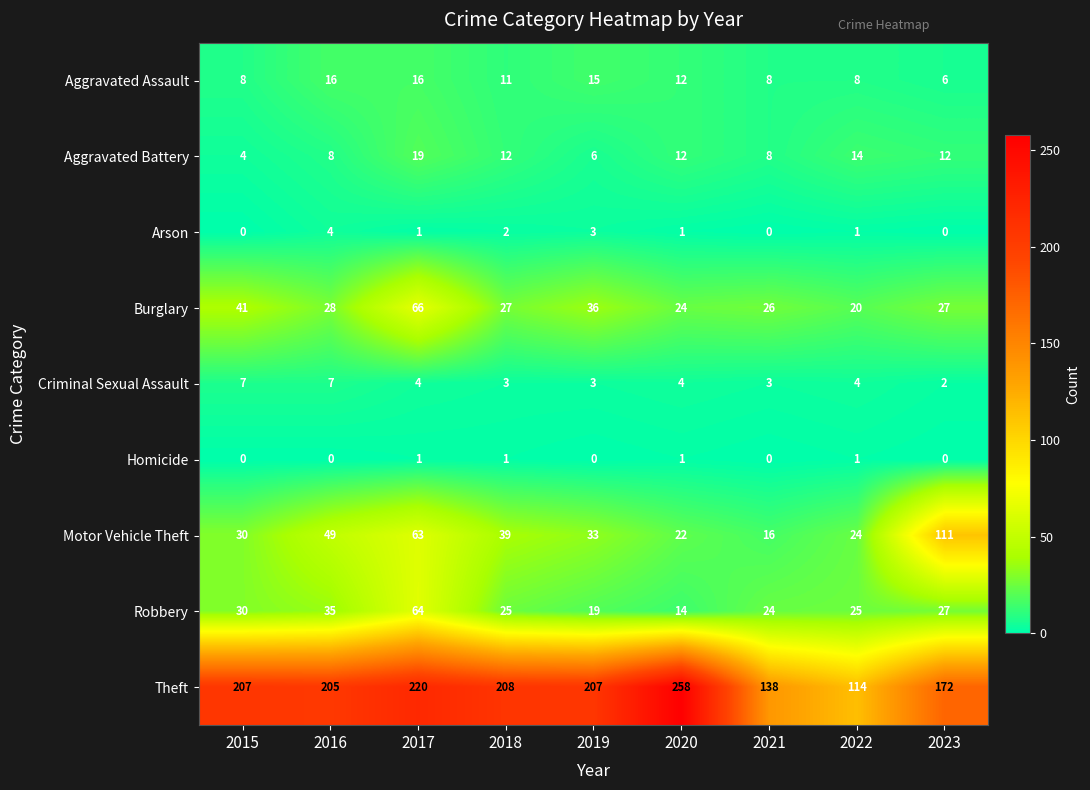

The Theft series shows 138 at 2021. True or false?

True